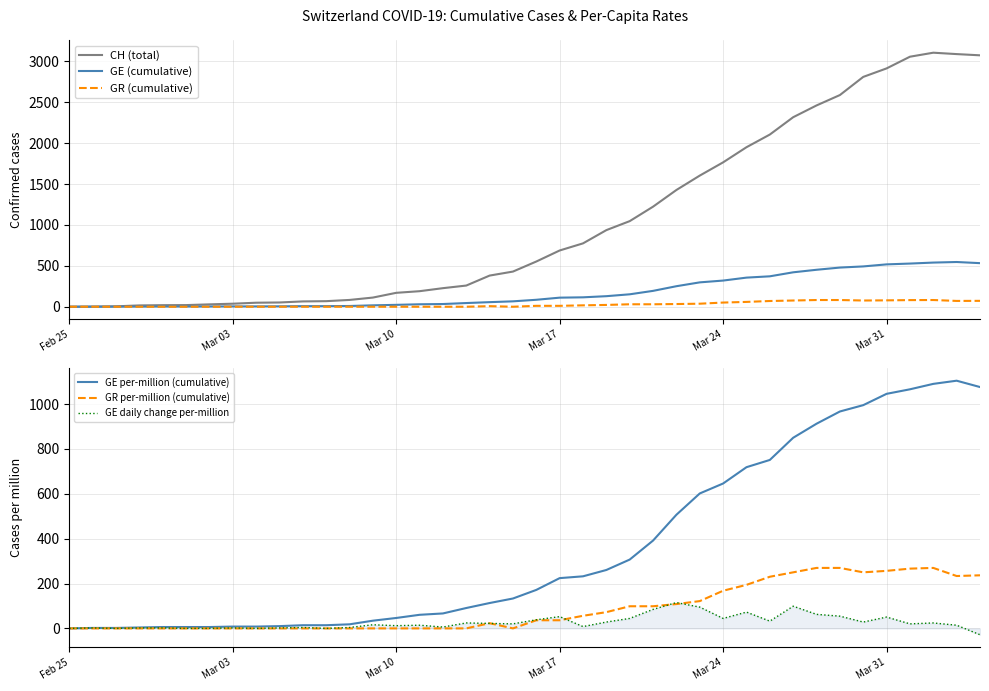

What is the maximum value for GE (cumulative)?

547